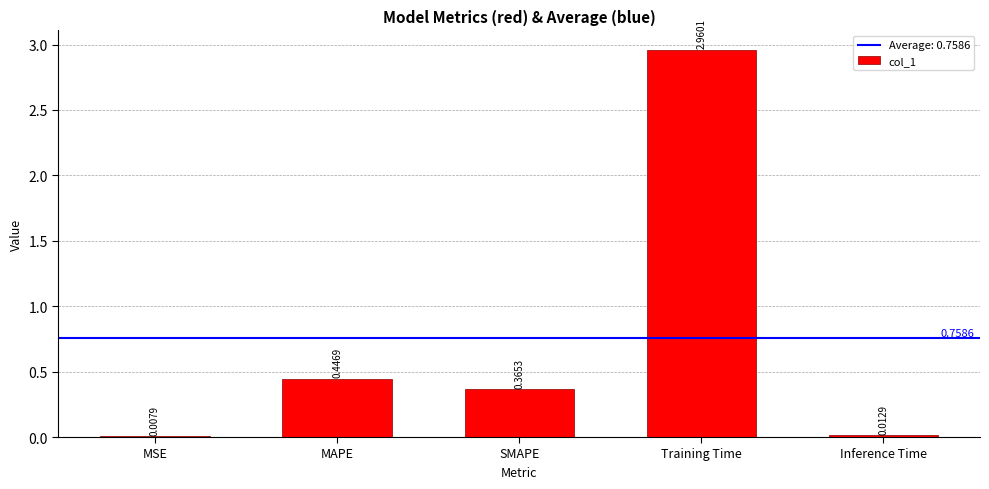

Does the chart contain stacked bars?

No